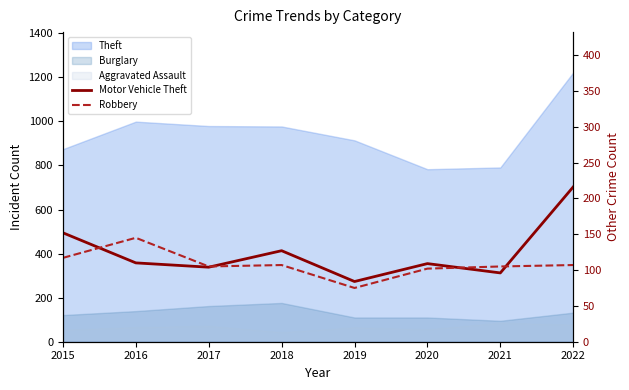

True or false: Robbery has a value of 59 at 2022.

False